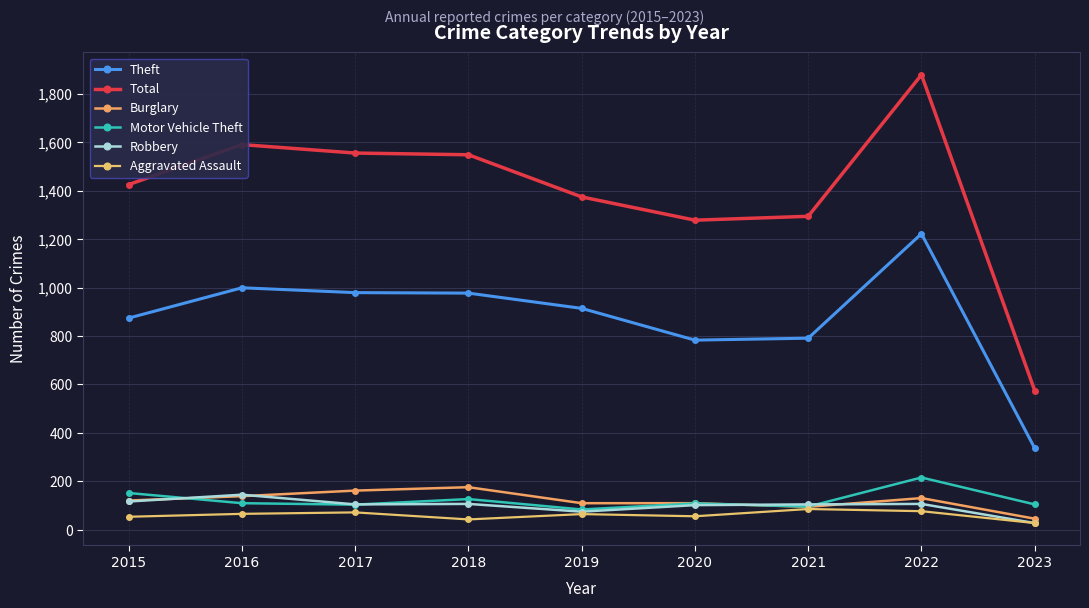

Is this an area chart (filled region under the line)?

No